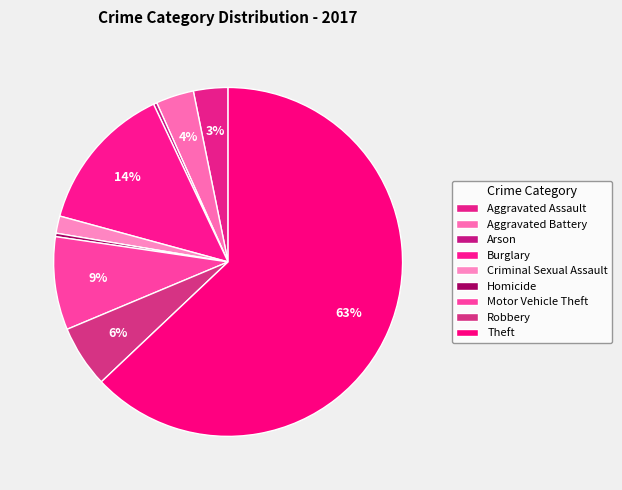

What is the ratio of the value at Aggravated Battery to the value at Burglary?

0.3